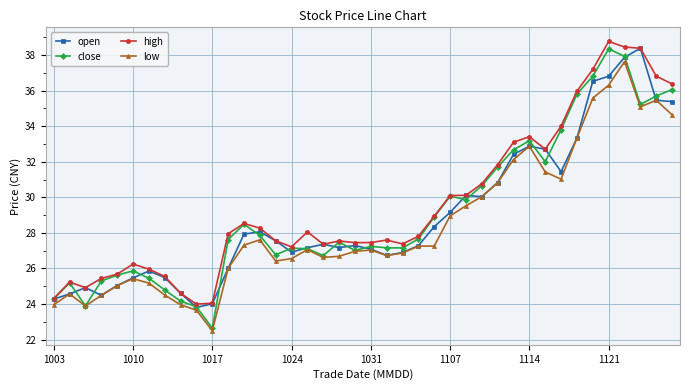

What is the value of the high point at the 19th from the left?

27.5